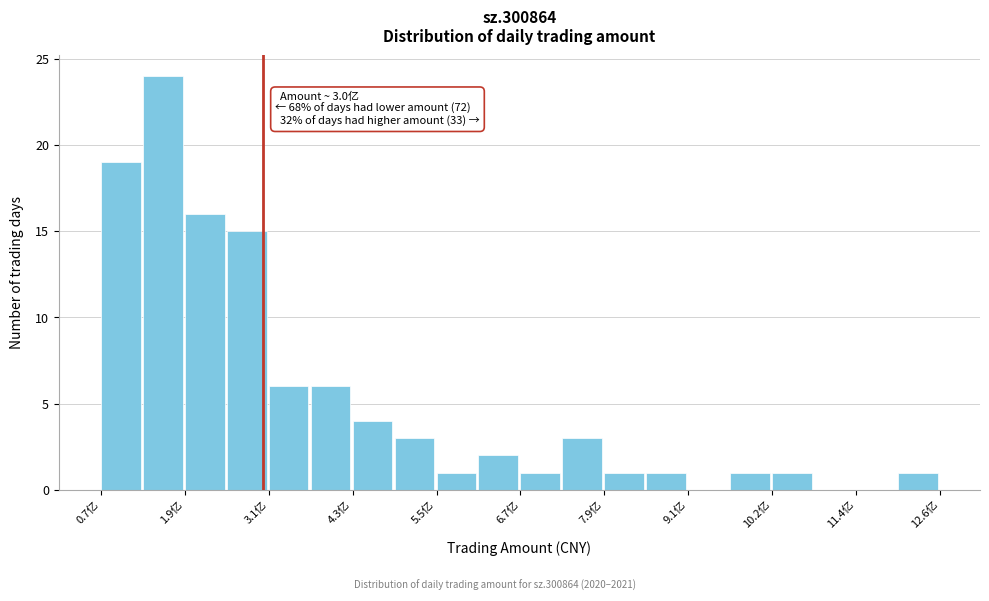

Around what value on the x-axis is the tallest bar? Give the approximate position of its centre, as read against the axis.

1.6